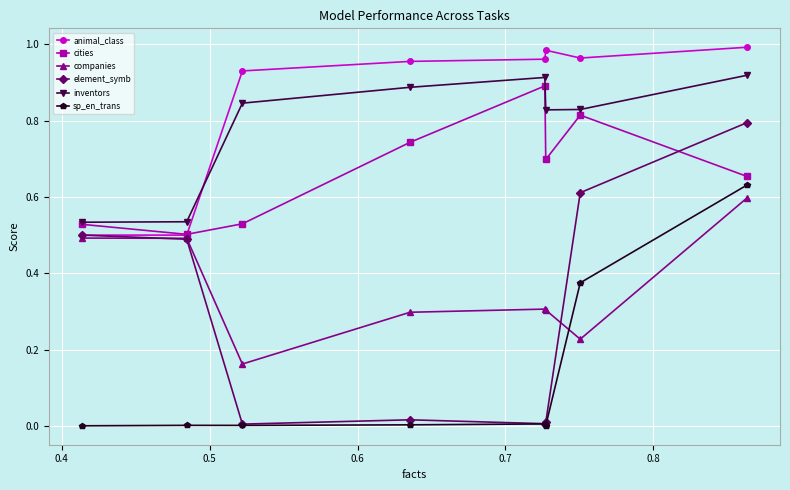

True or false: inventors and element_symb intersect in this chart.

False